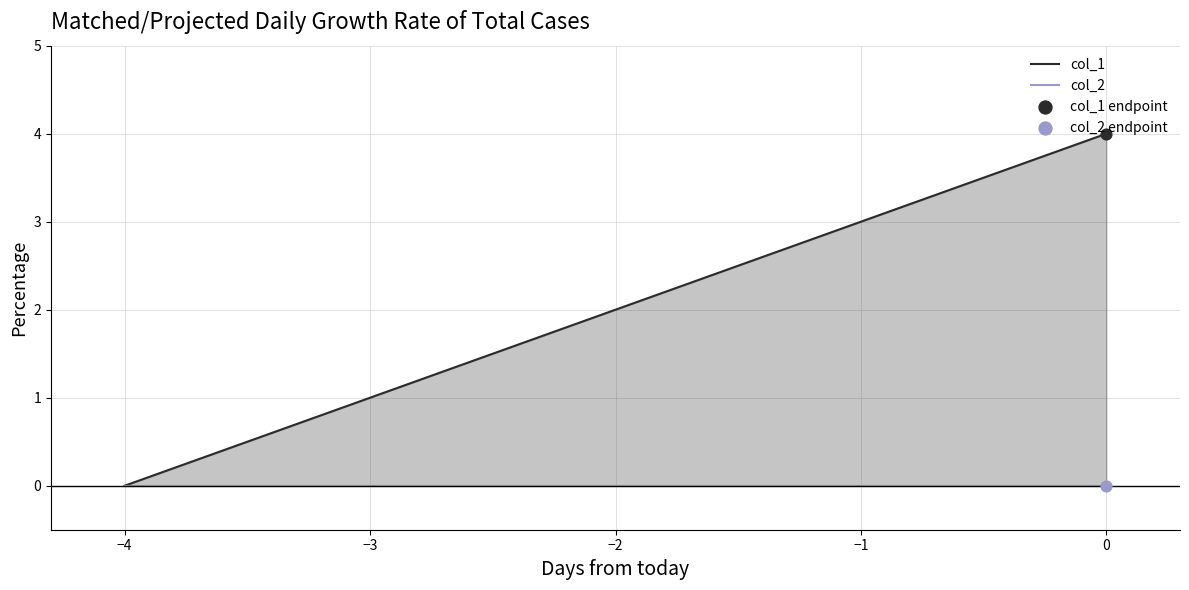

Which series has the widest spread of Y values?

col_1